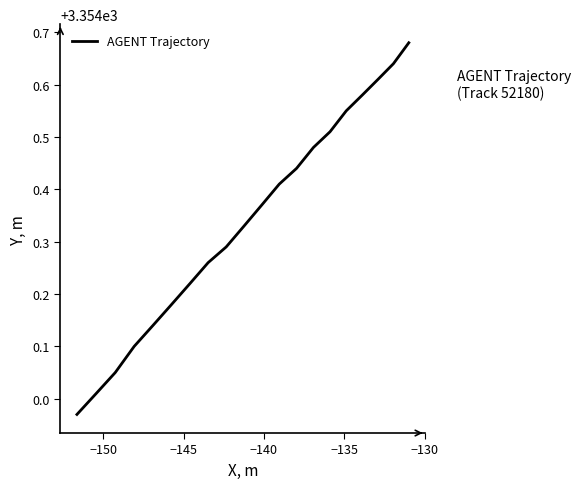

What is the difference between the maximum and minimum values?

0.7